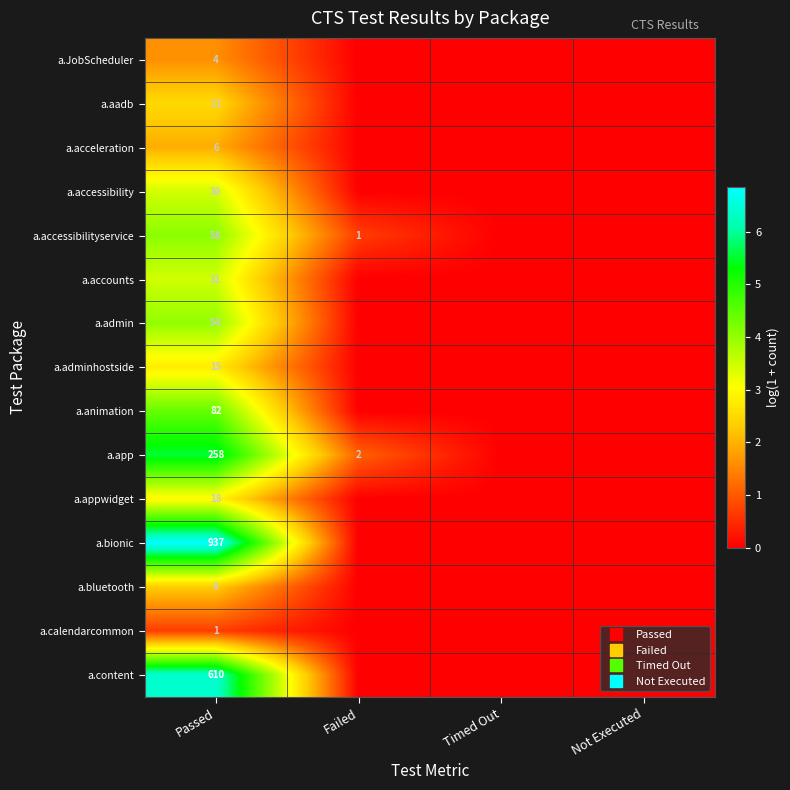

True or false: a.admin has a value of 0.0 at Timed Out.

True